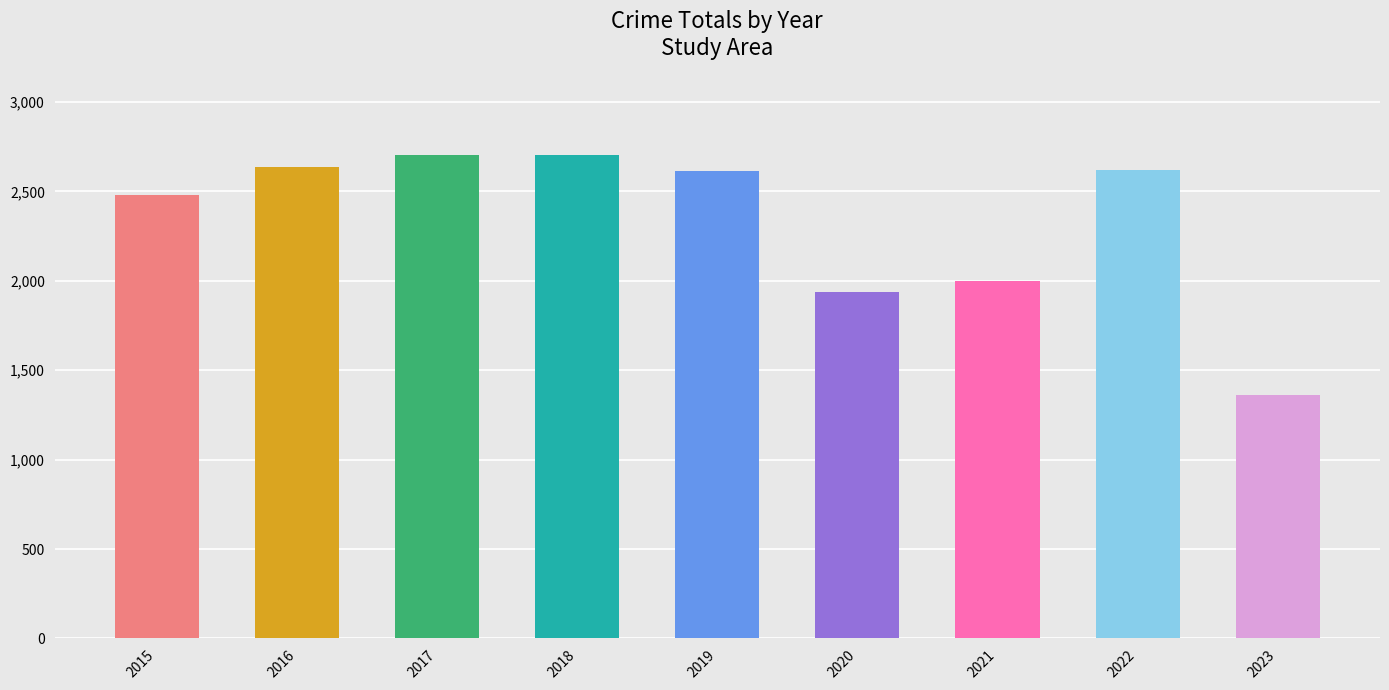

True or false: the data shows 2615 at 2019.

True